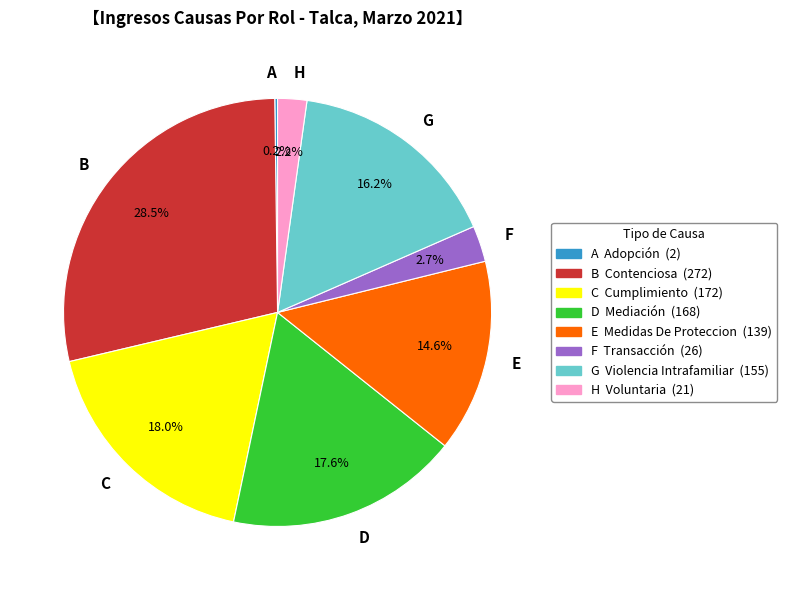

What is the total percentage of G and B?

44.7%